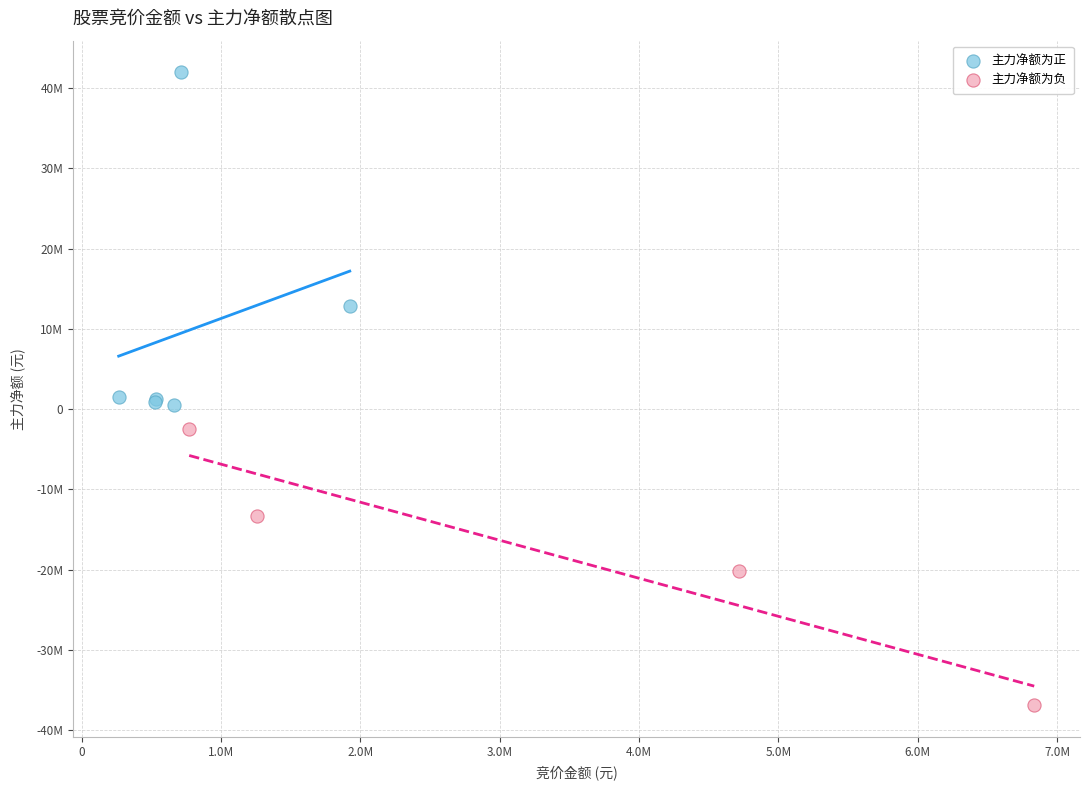

Which series has the widest spread of Y values?

主力净额为正